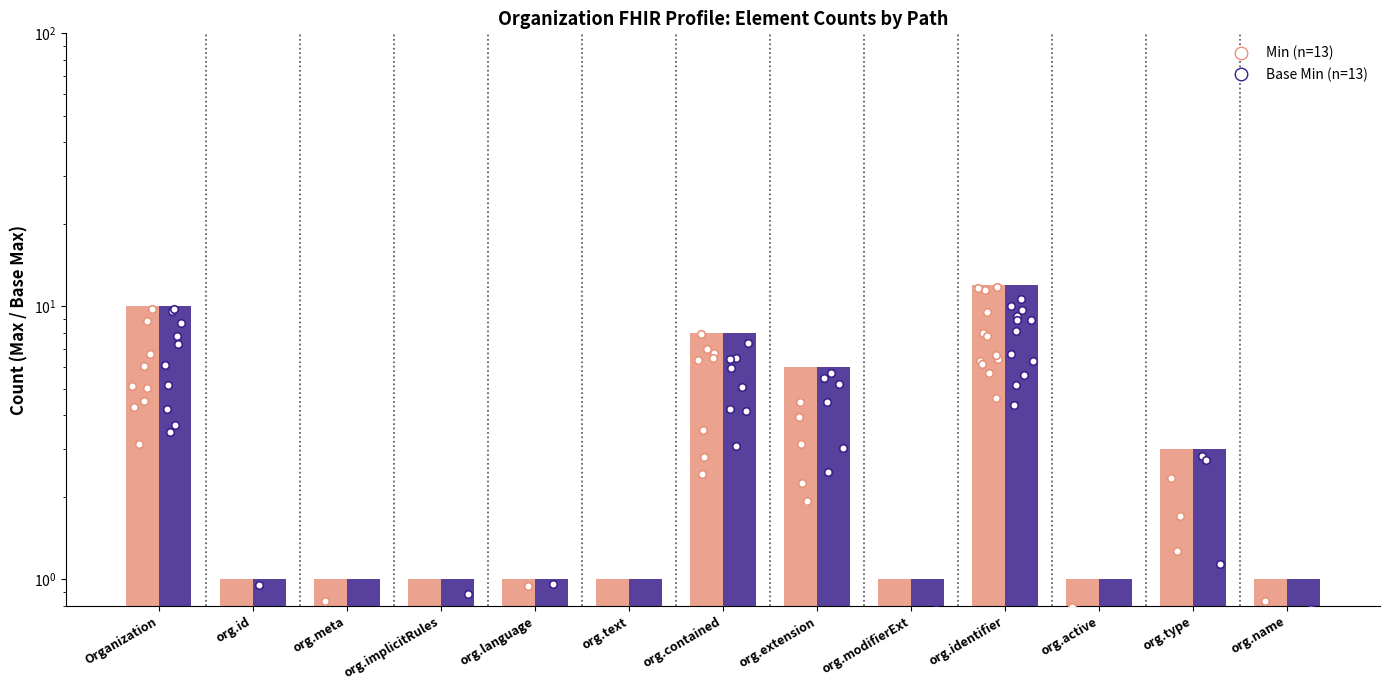

What are all the series names shown in the legend?

Min, Base Min